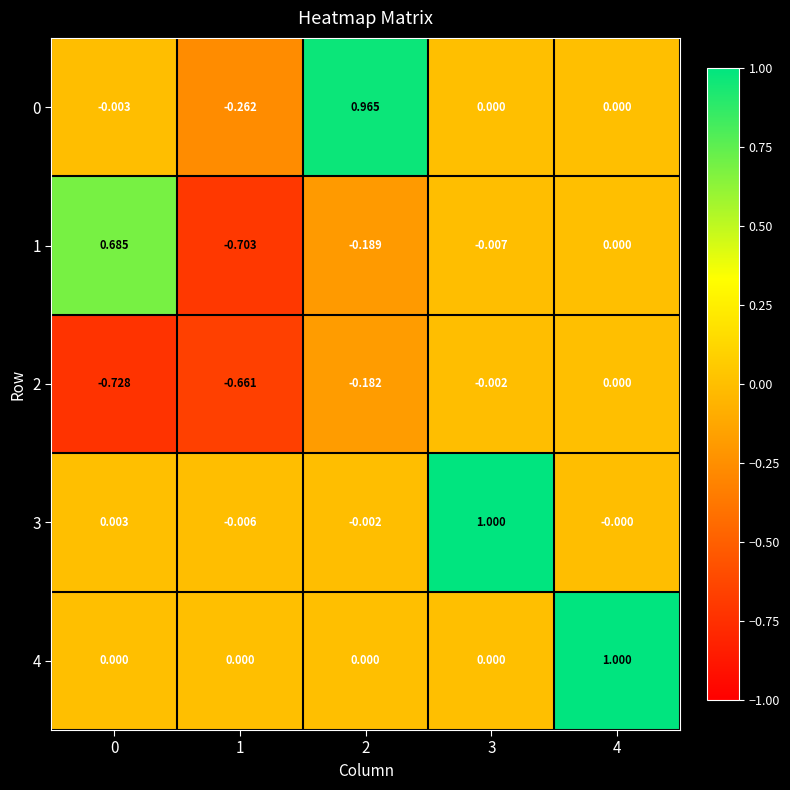

At which category is the sum across all series the highest?

4